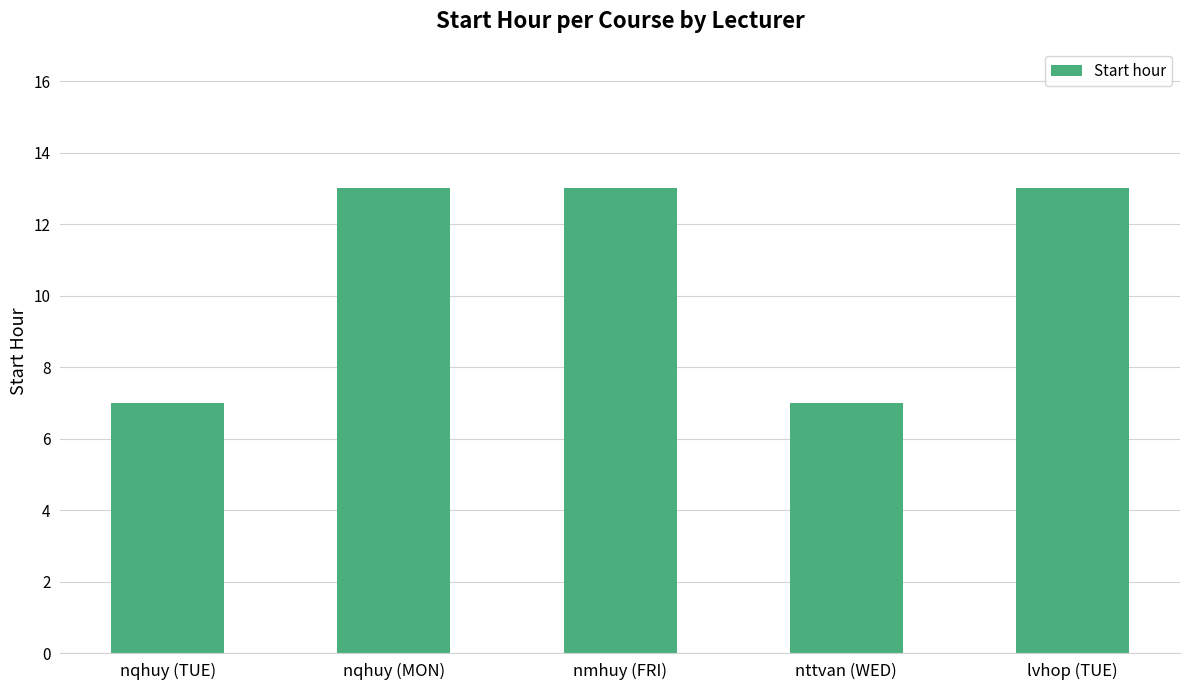

What is the maximum value shown in the chart?

13